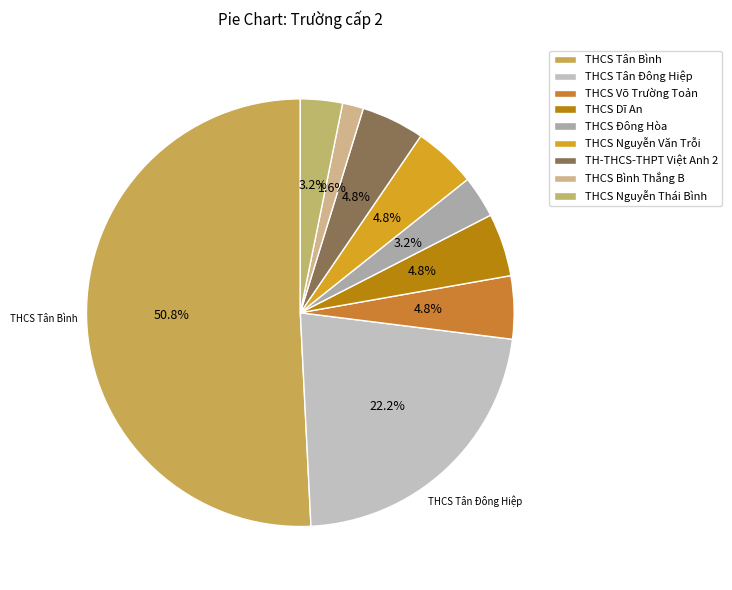

What portion of the pie excludes THCS Đông Hòa?

96.8%